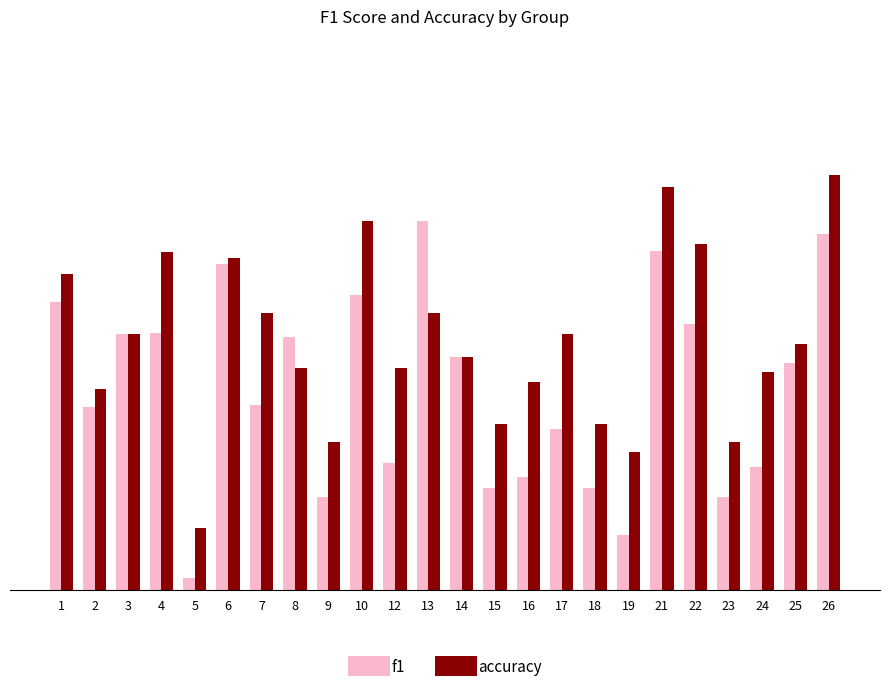

Count the accuracy values in the range 0 to 1.

24